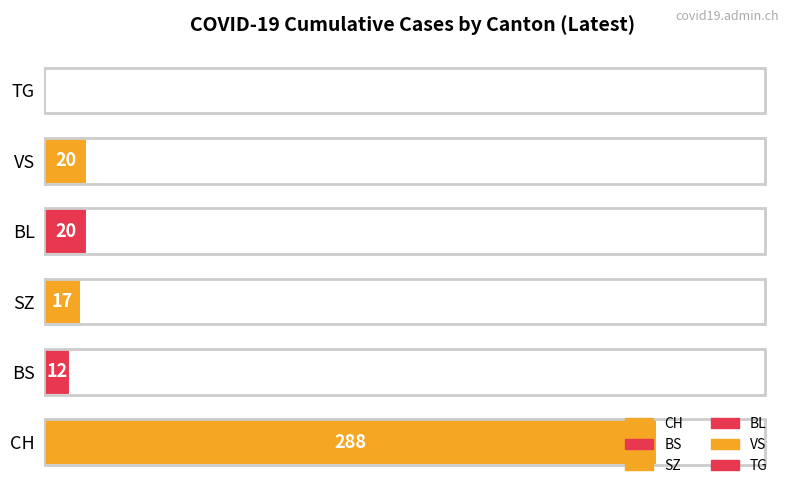

What is the approximate value at BL?

20